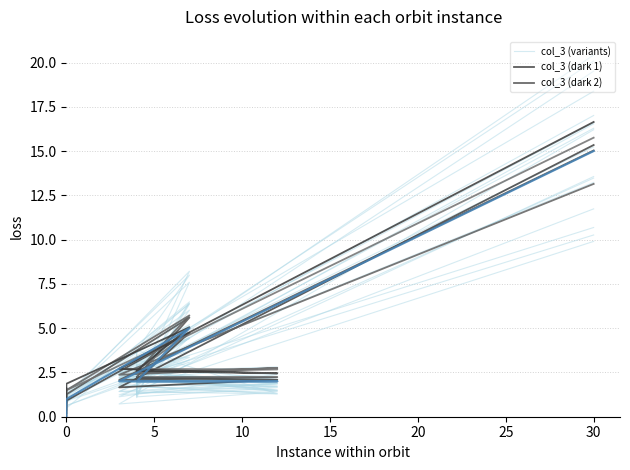

True or false: the data has more than 2 interior local peaks.

False